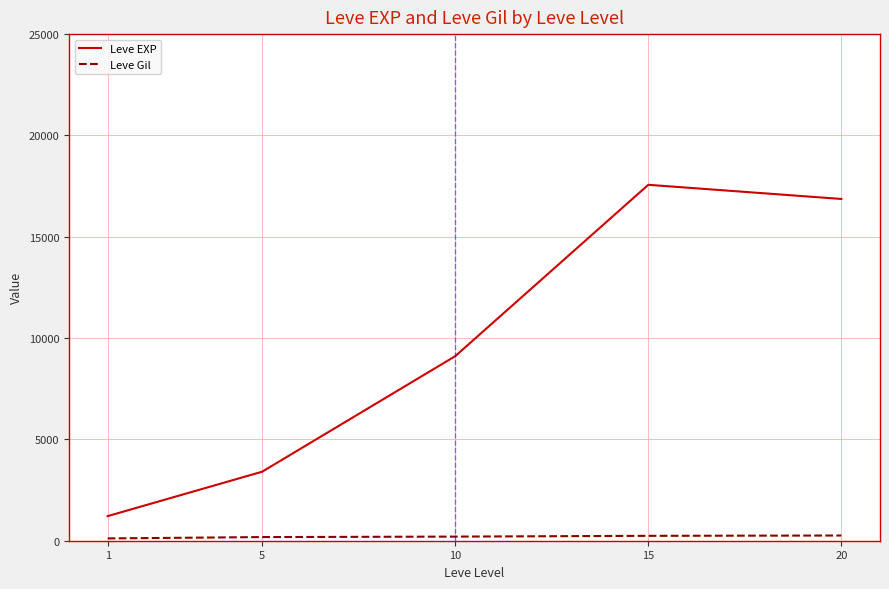

Between 1 and 10, which series saw the biggest shift?

Leve EXP